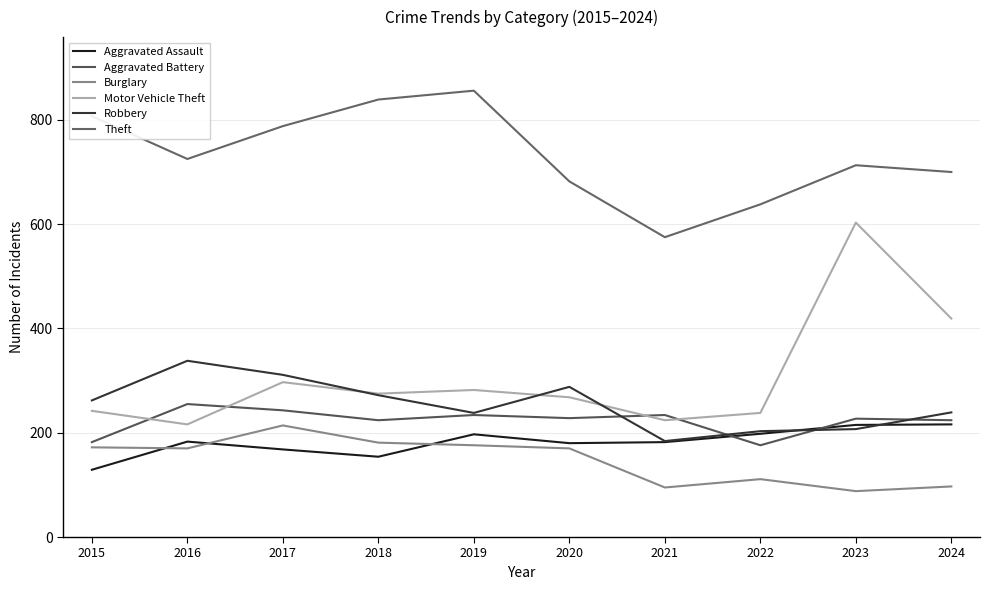

What is the difference between the second highest and second lowest values in the Aggravated Assault series?

61